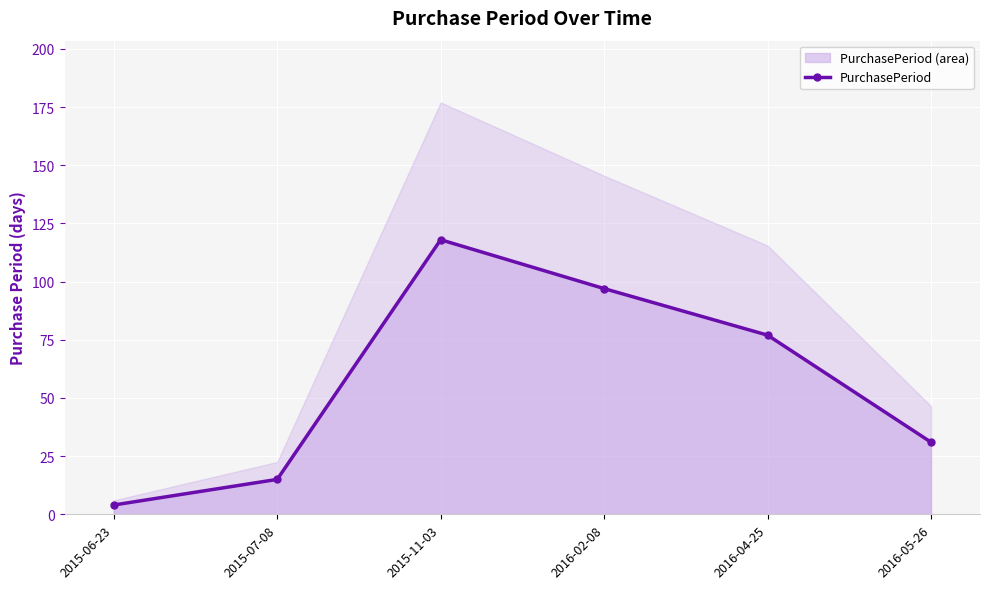

Reading left to right, extract all data points from this chart.

4	15	118	97	77	31